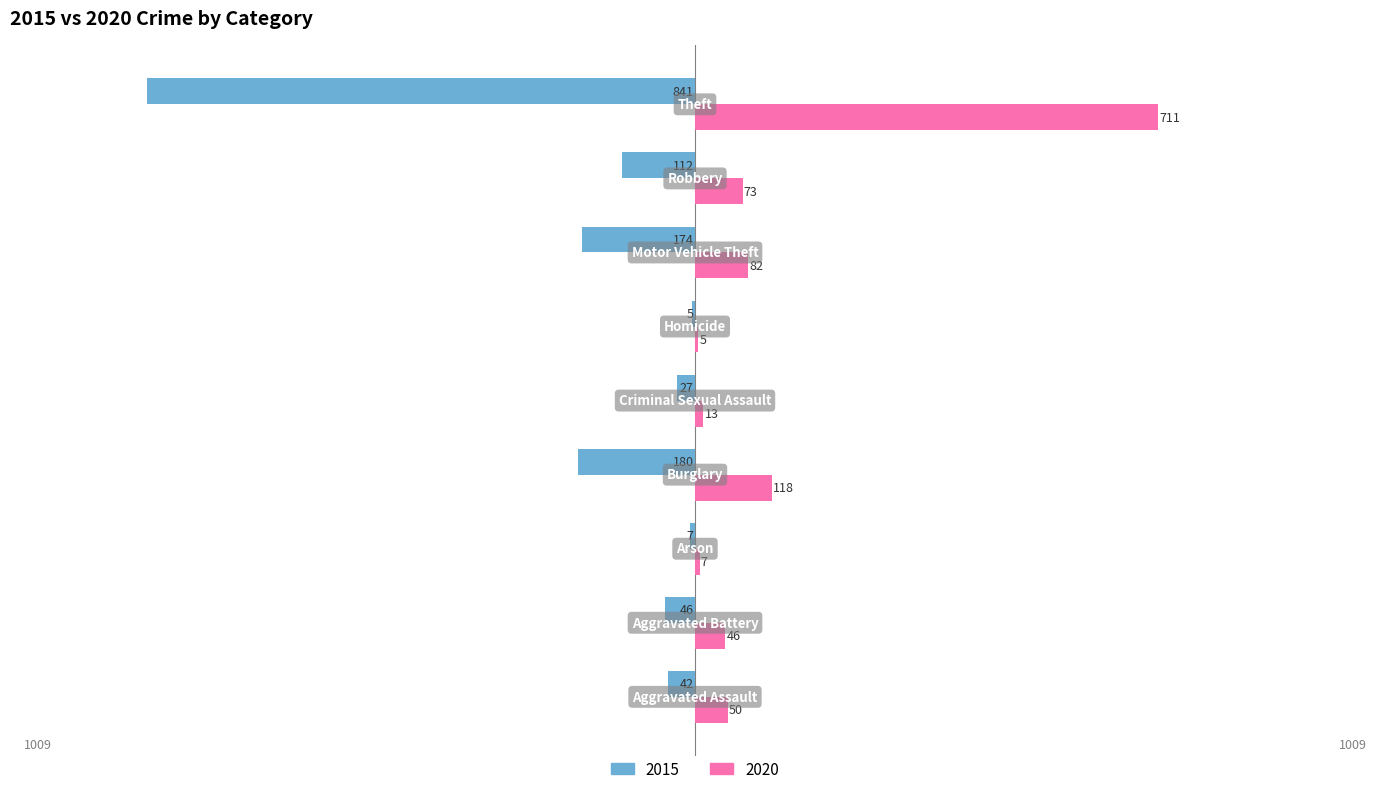

Which series has the largest total across all categories?

2020